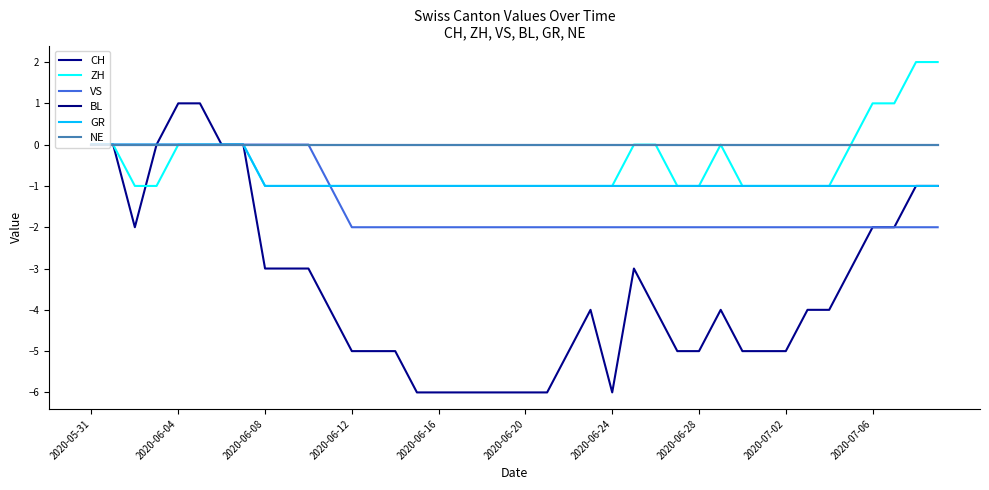

True or false: ZH and VS intersect in this chart.

False